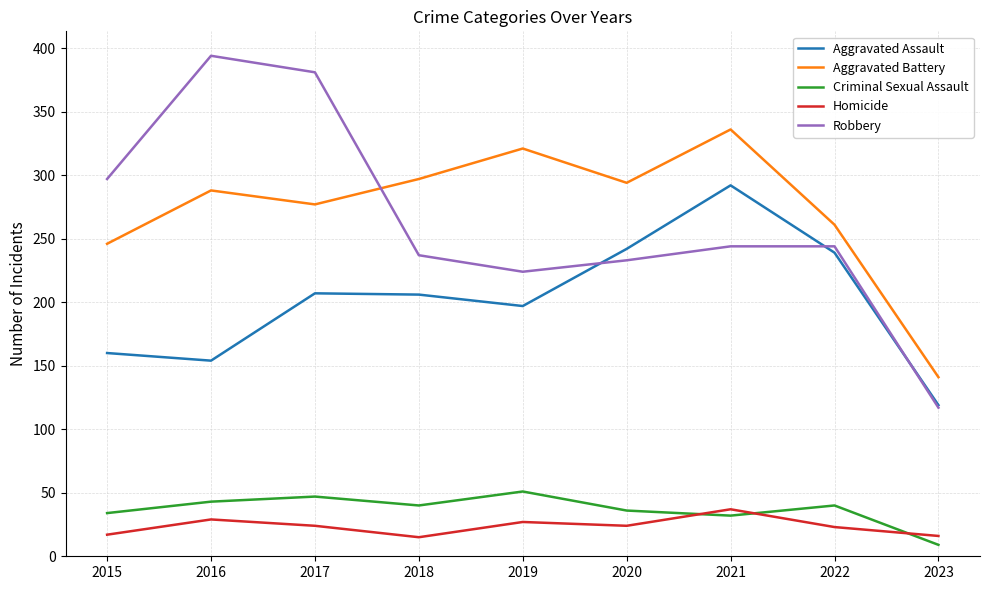

The Robbery series shows 244 at 2022. True or false?

True